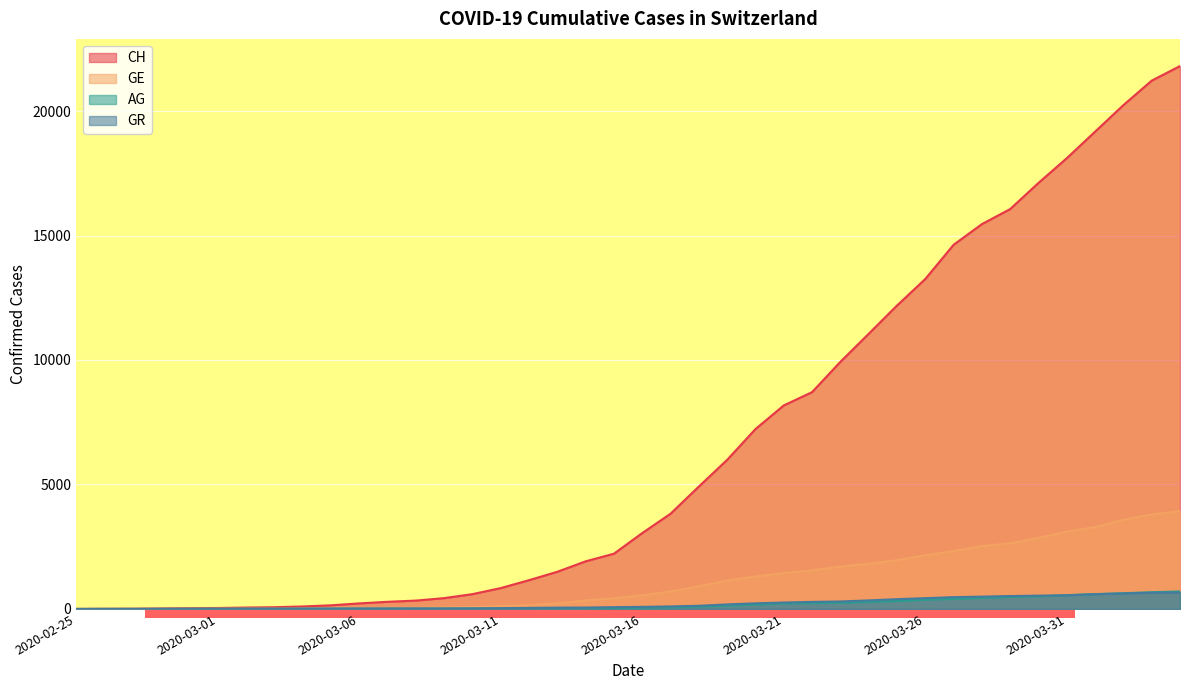

True or false: AG and GR cross at least once.

True